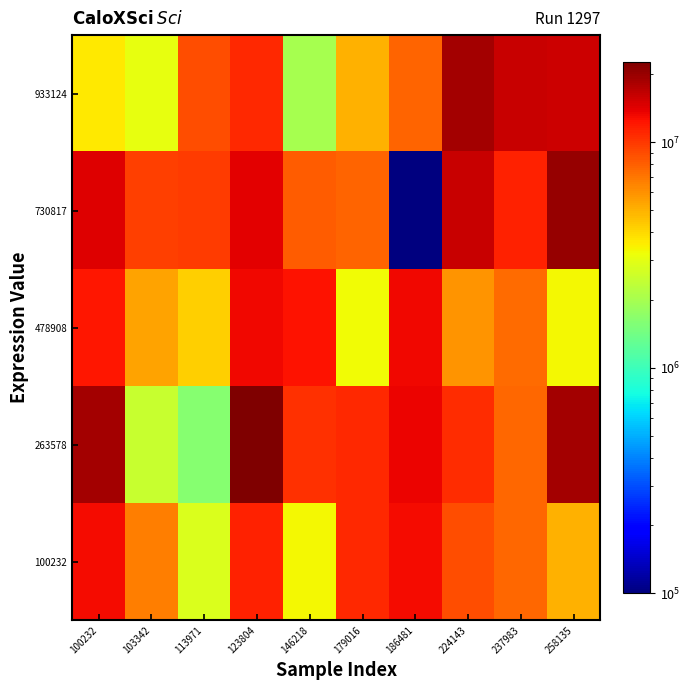

How many distinct data groups are displayed?

5